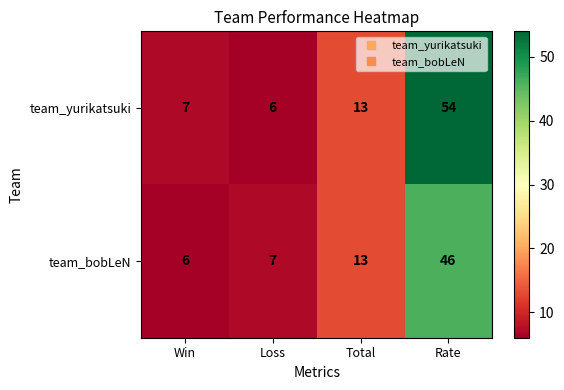

At how many categories does at least one series exceed 16?

1